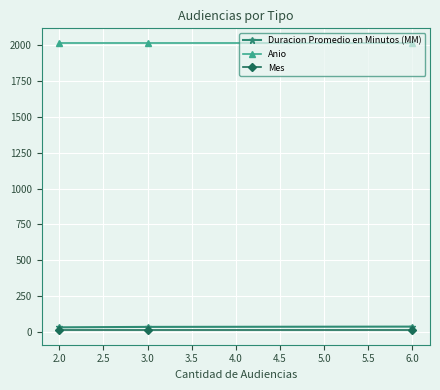

What is the value of the Anio point at the 2nd from the left?

2017